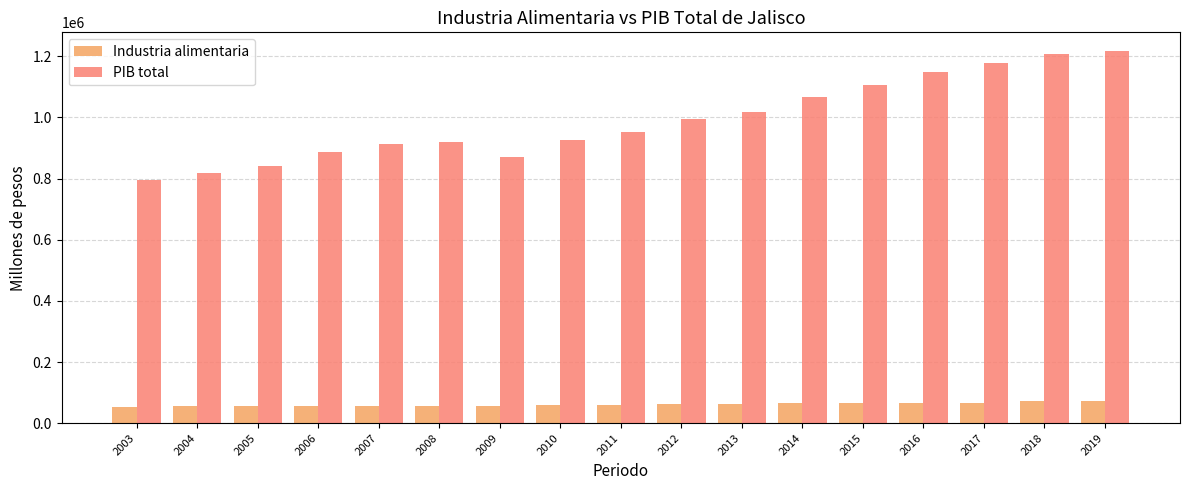

What are all the series names shown in the legend?

Industria alimentaria, PIB total